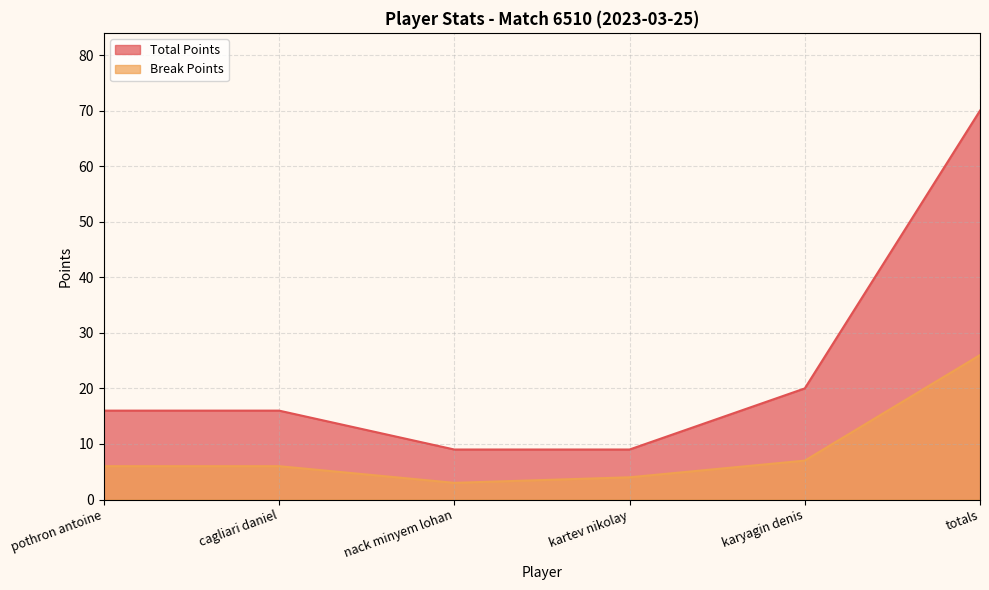

What is the total value across all series at totals?

96